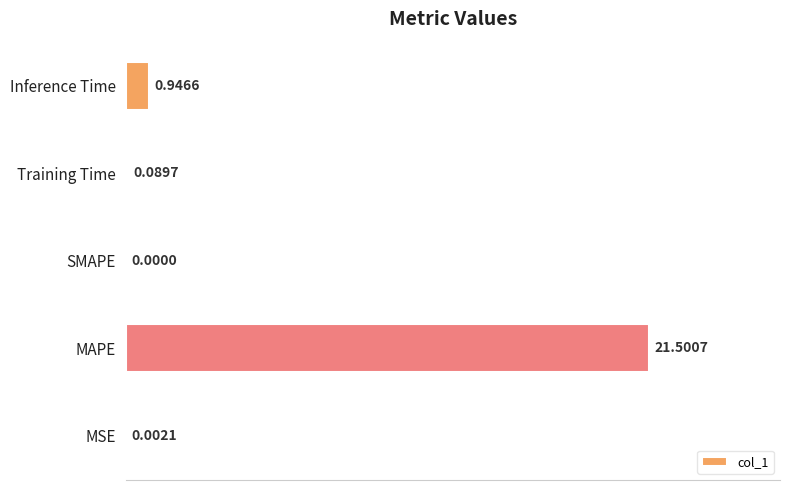

Between MAPE and Inference Time, which is larger?

MAPE